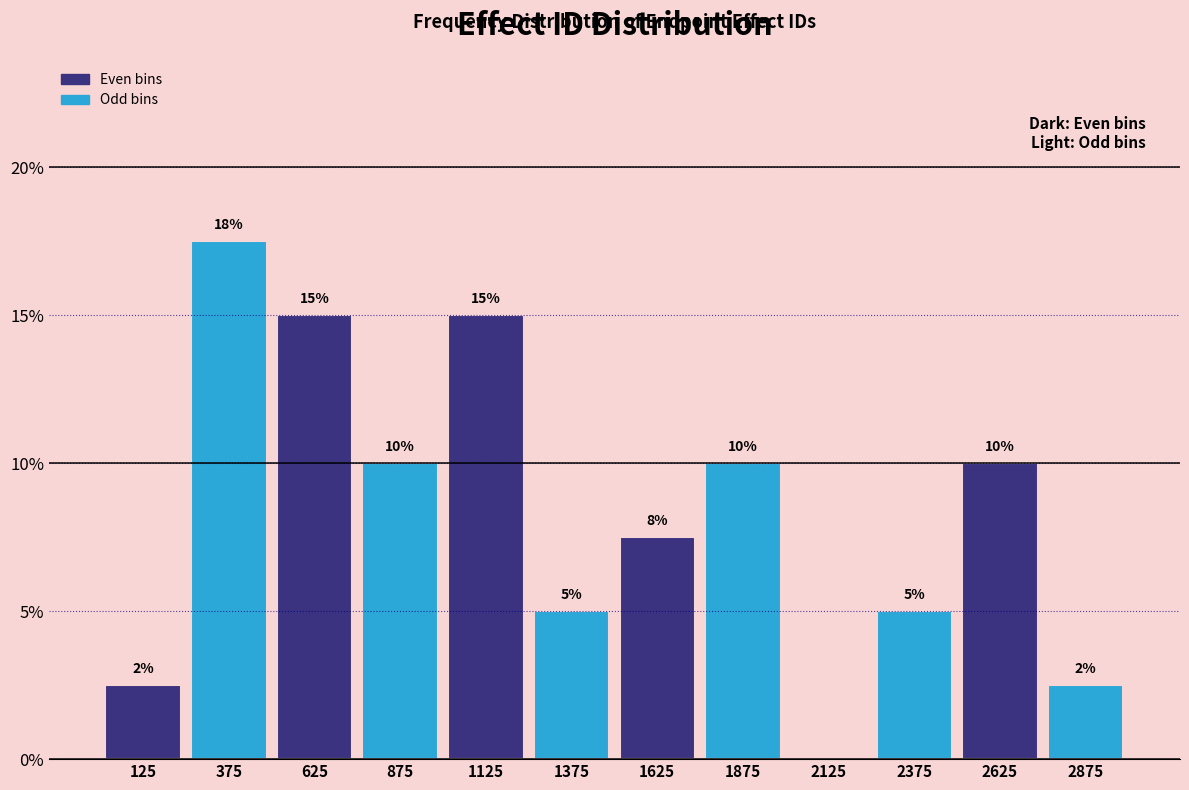

What is the ratio of the value at 2375 to the value at 625?

0.3